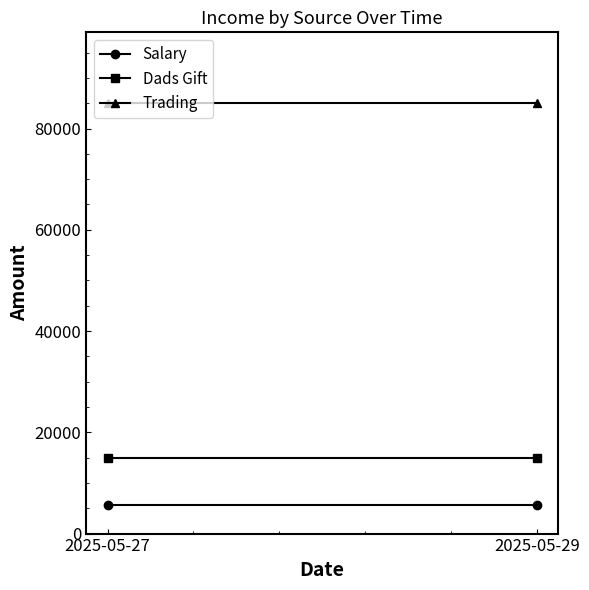

What is the value of the Trading point at the 2nd from the left?

85000